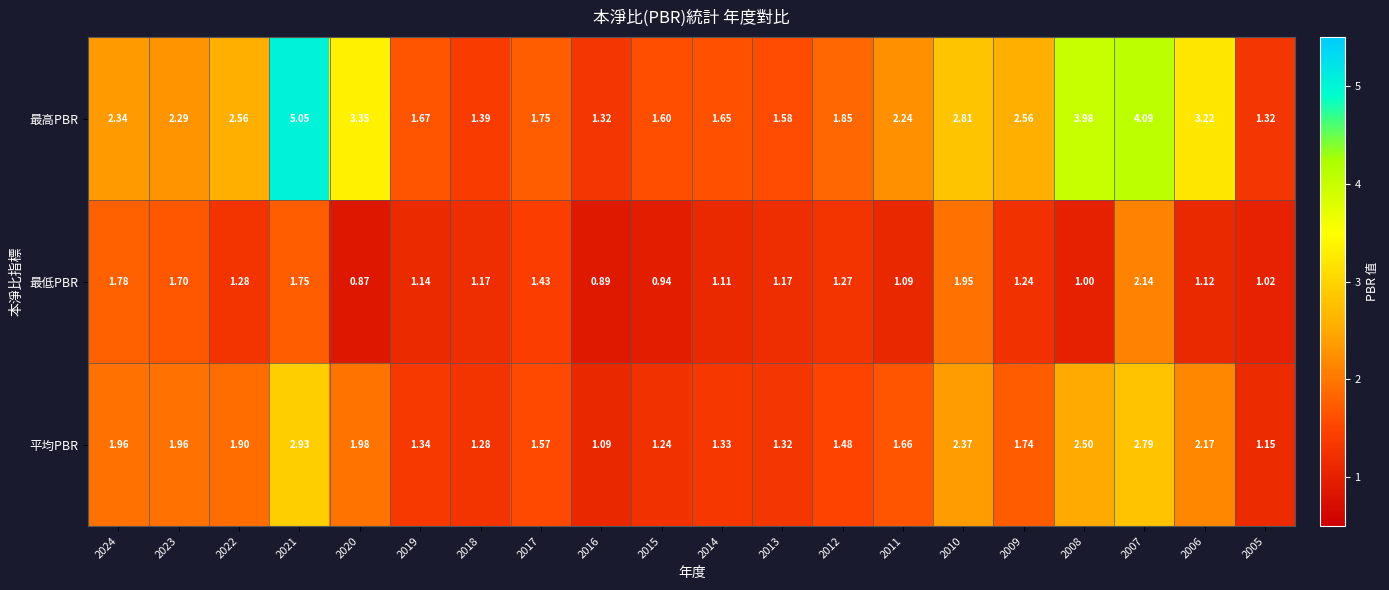

Which category has the highest value across all series?

2021